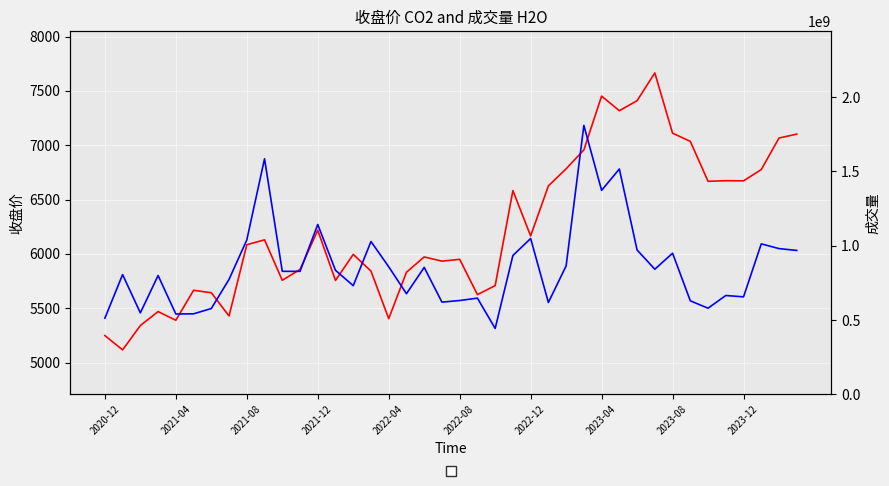

List the series in order of their peak value, highest first.

成交量, 收盘